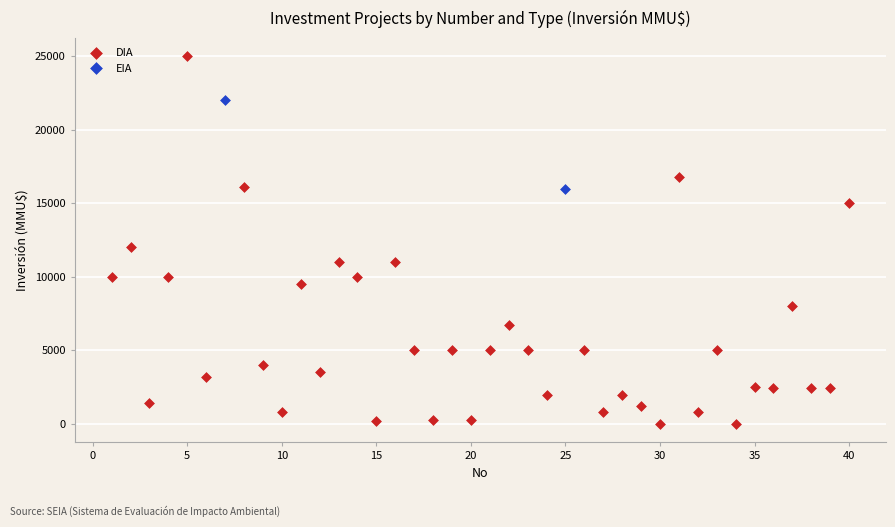

What are all the series names shown in the legend?

DIA, EIA